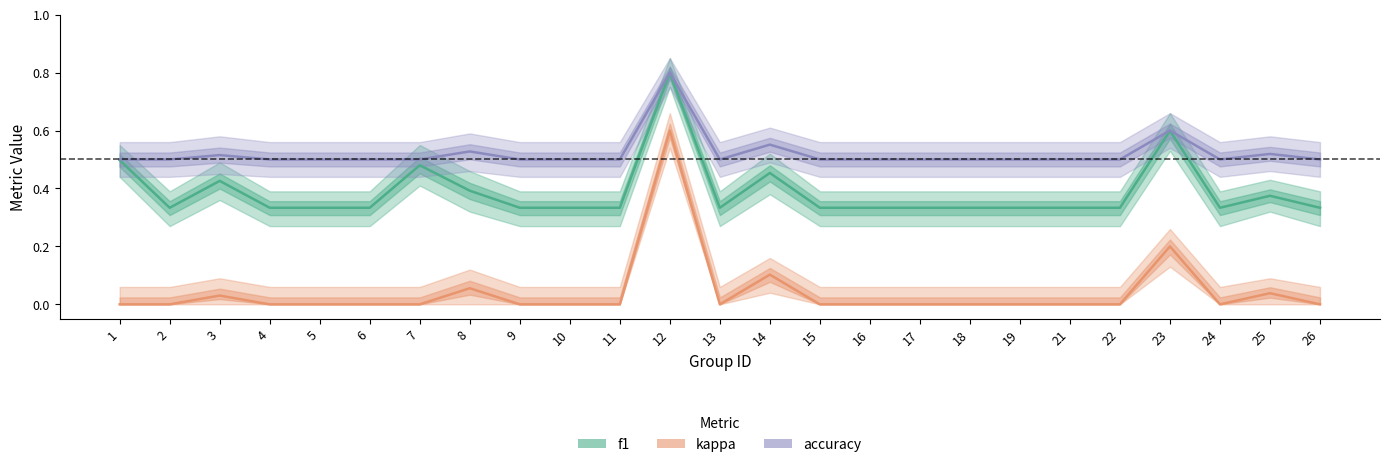

How many accuracy values are between 0 and 1?

25